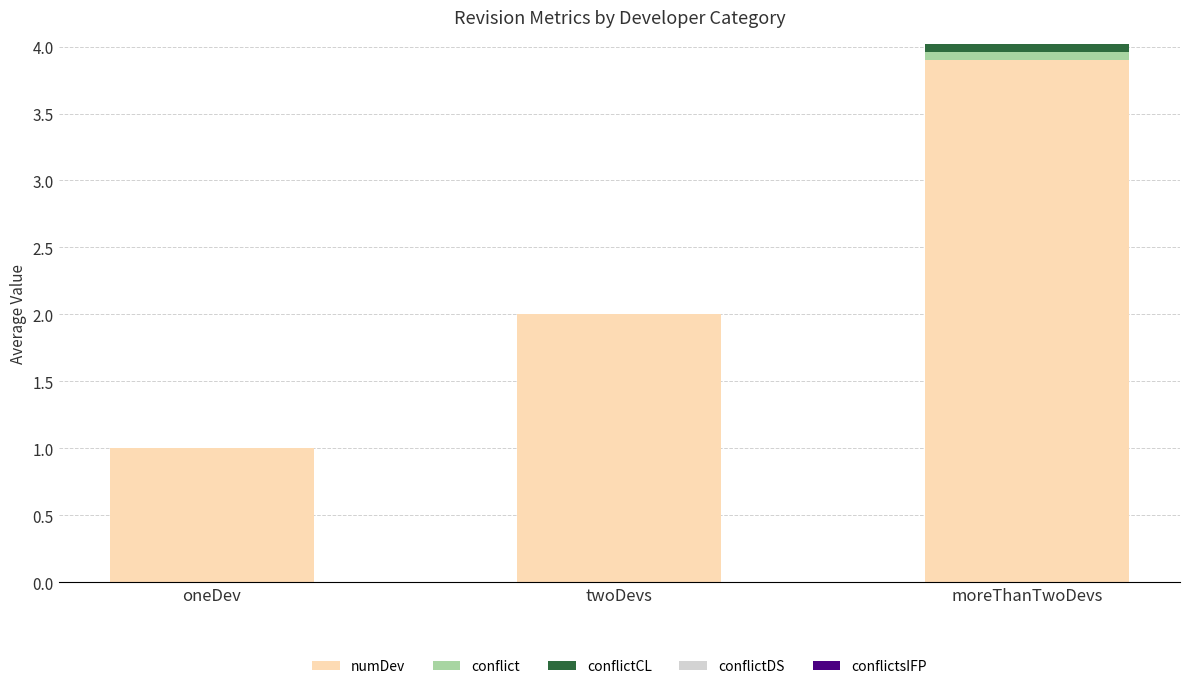

Which category has the highest value in the numDev series?

moreThanTwoDevs